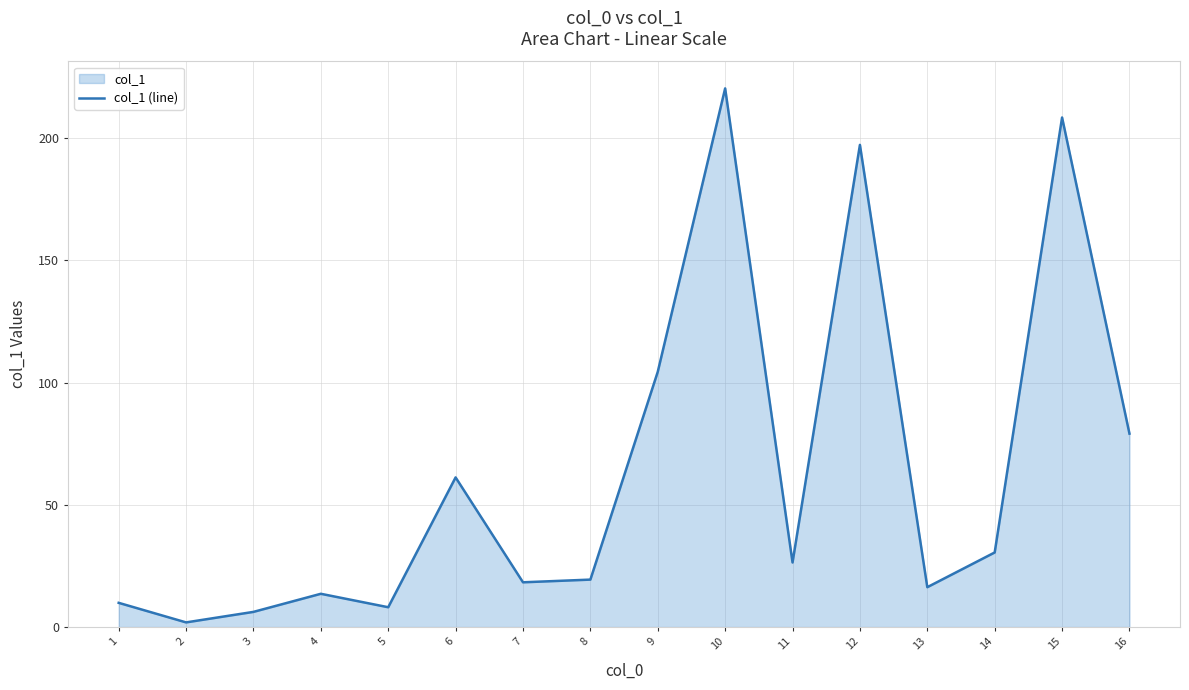

What is the difference between the maximum and minimum values?

218.4